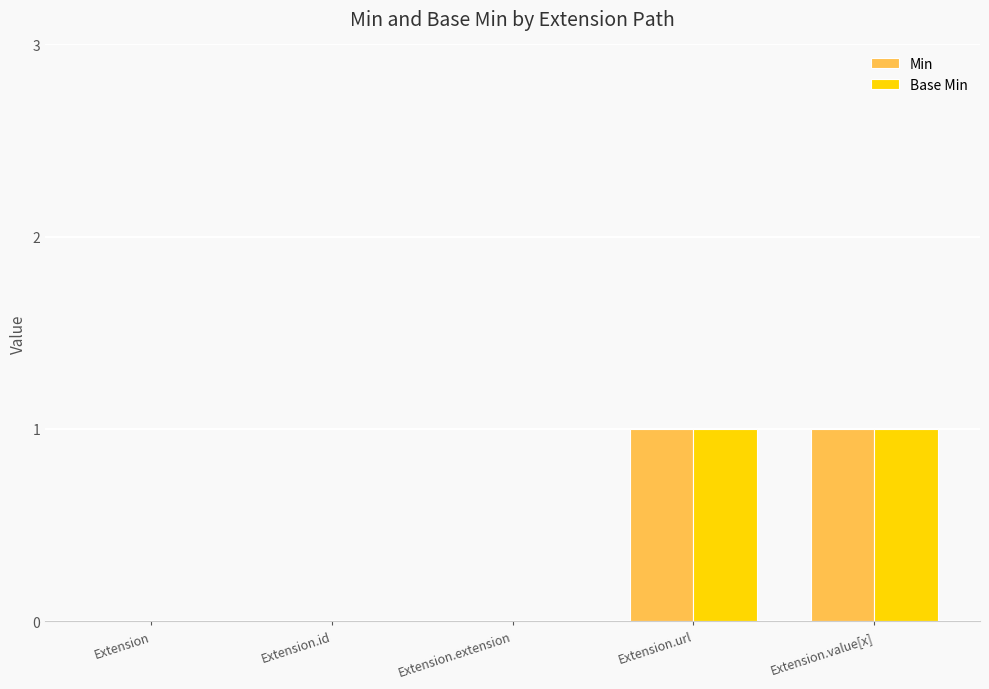

Is the value of Min at Extension.id greater than the value of Base Min at Extension.value[x]?

No